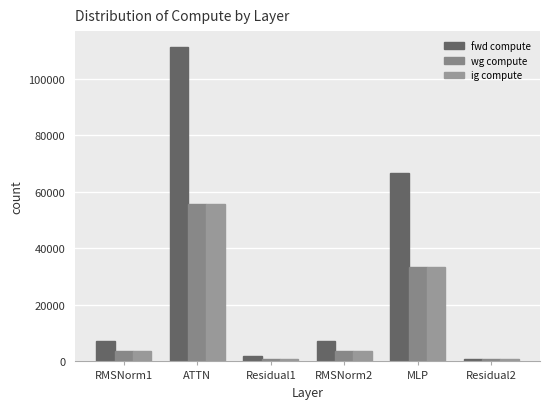

How many groups of bars are there?

6